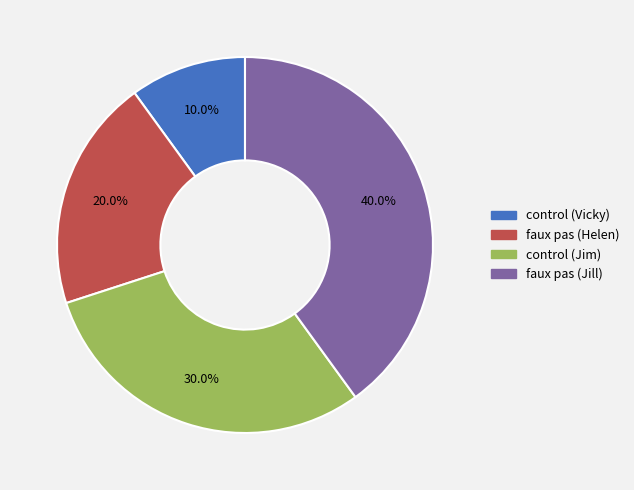

Rank the categories by value from highest to lowest.

faux pas (Jill), control (Jim), faux pas (Helen), control (Vicky)